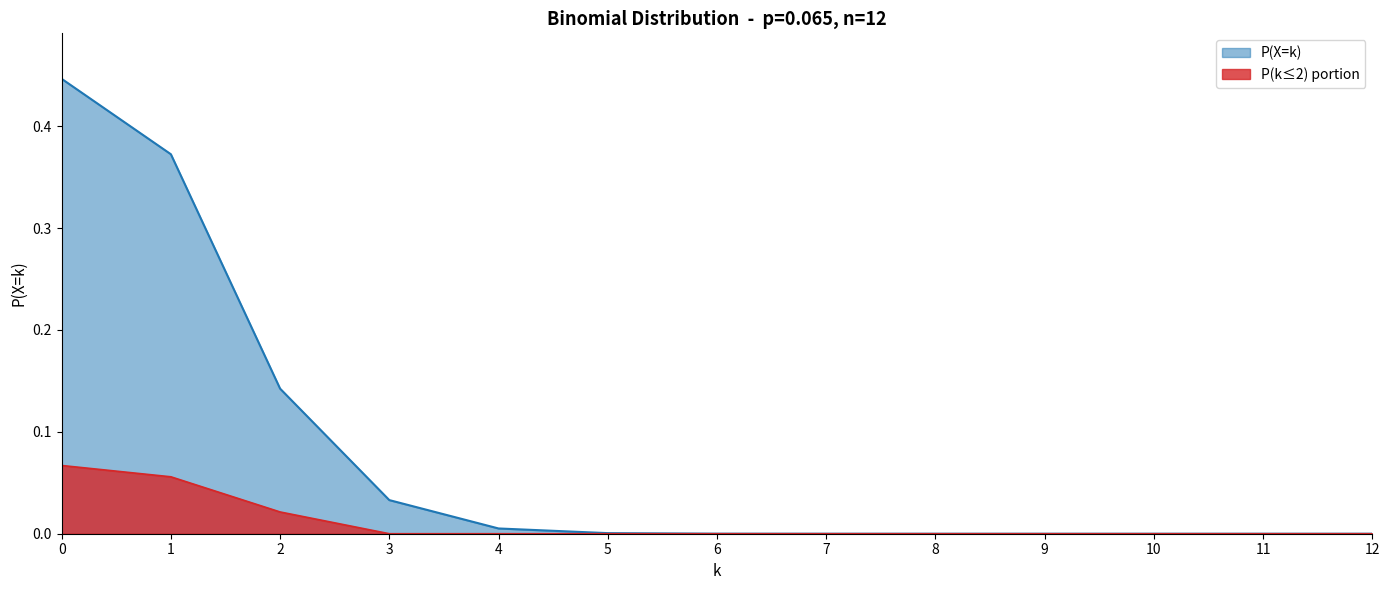

What is the value of the 2nd point from the left?

0.4